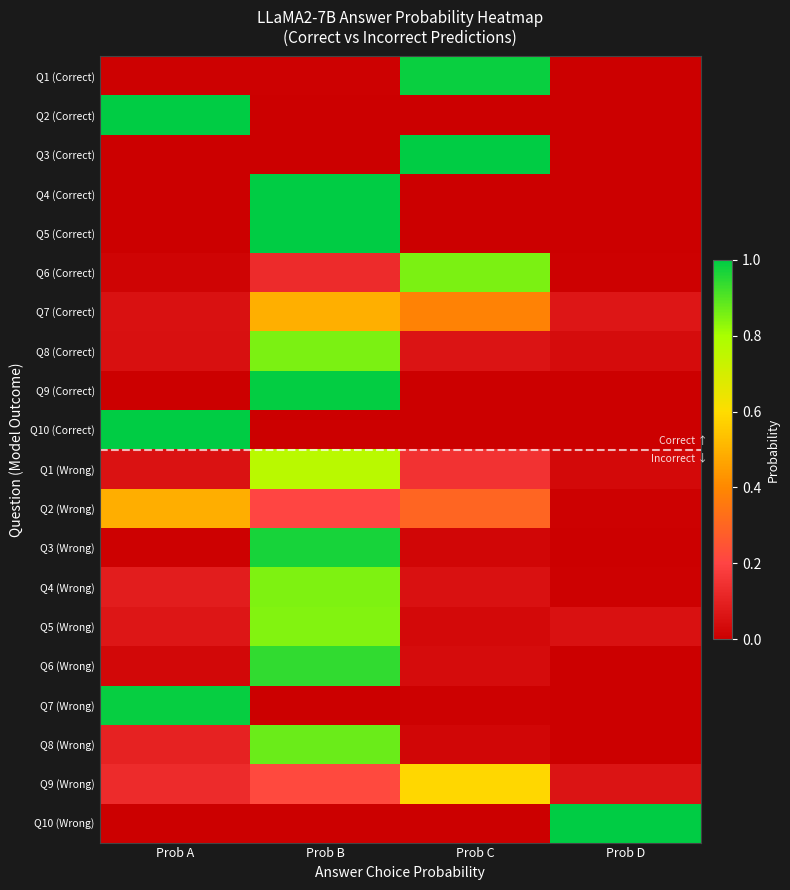

What is the total value across all series at Prob C?

4.5